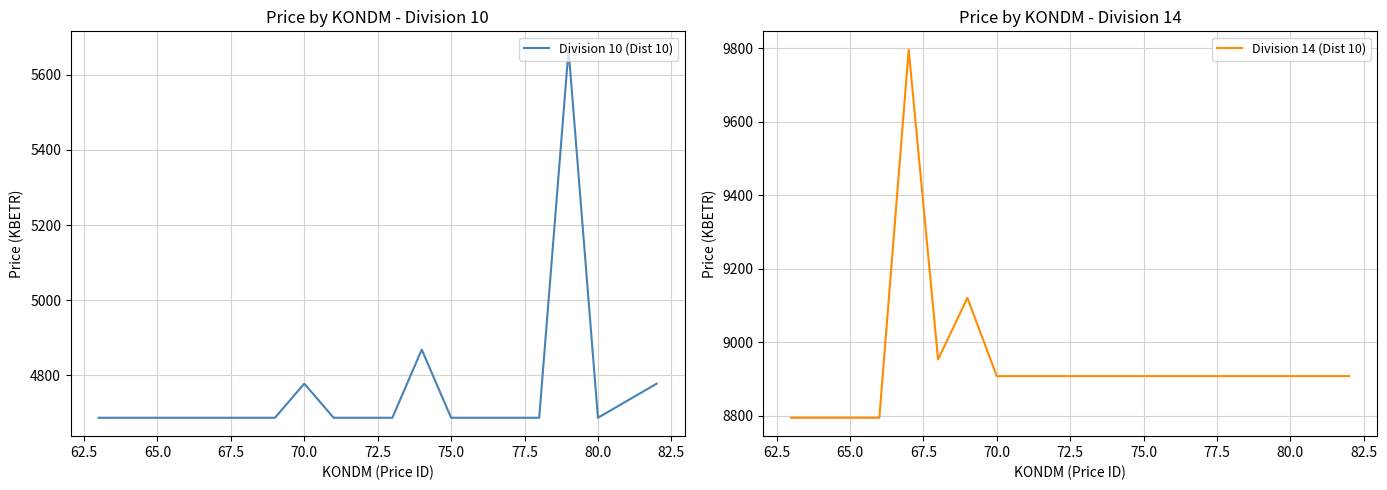

What is the highest value of the Division 10 (Dist 10) series?

5666.4